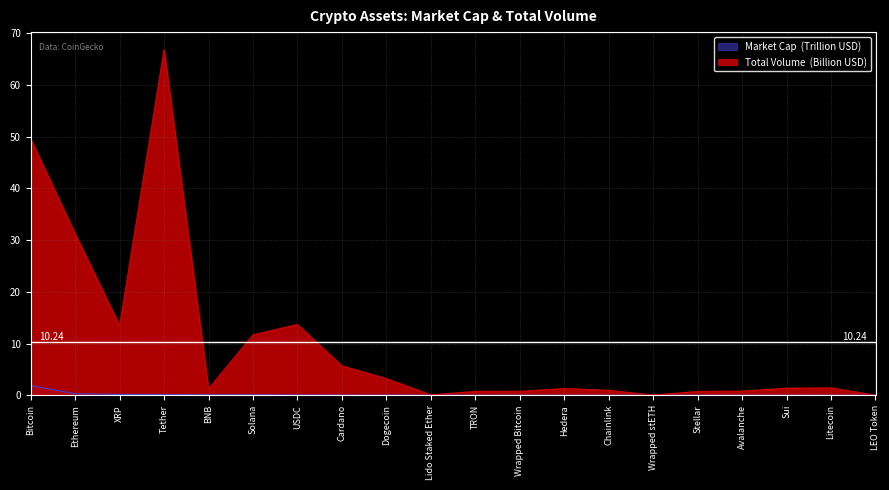

Which series changed the most between Cardano and Wrapped stETH?

Total Volume (USD)